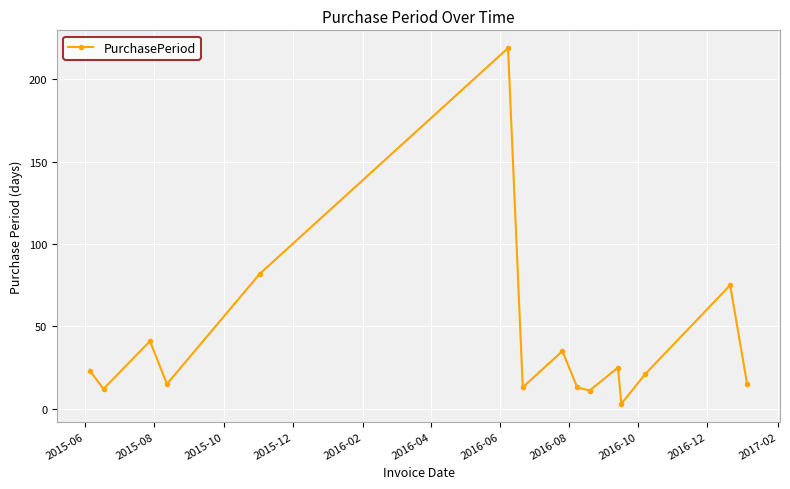

How many data points are less than 21?

7